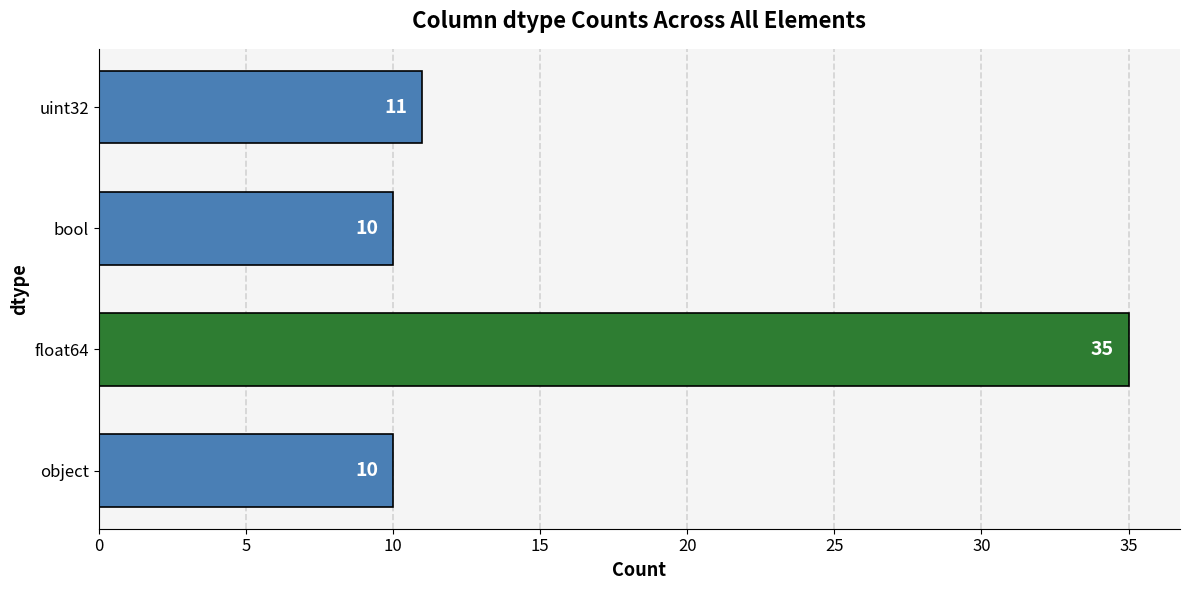

Reading bottom to top, extract all data points from this chart.

object=10	float64=35	bool=10	uint32=11